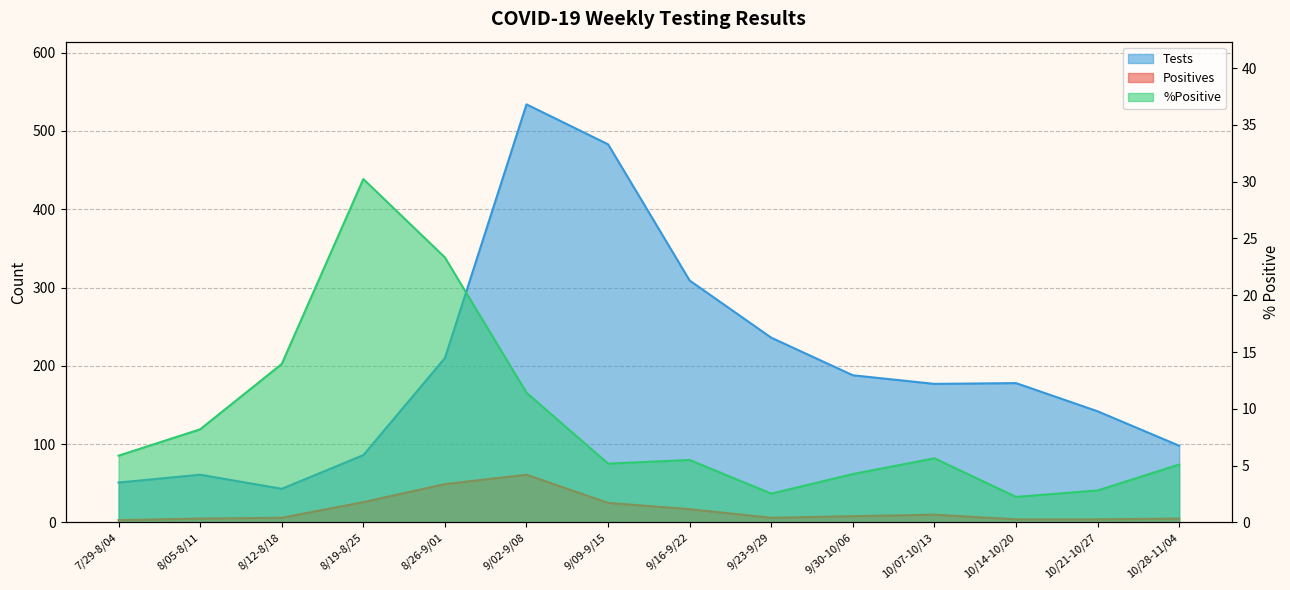

At which label is %Positive closest to 16?

8/12-8/18